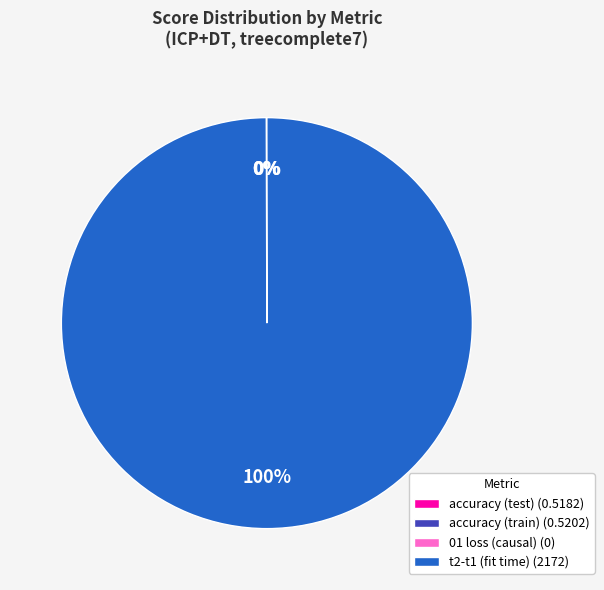

What is the largest slice in the pie chart?

t2-t1 (fit time)